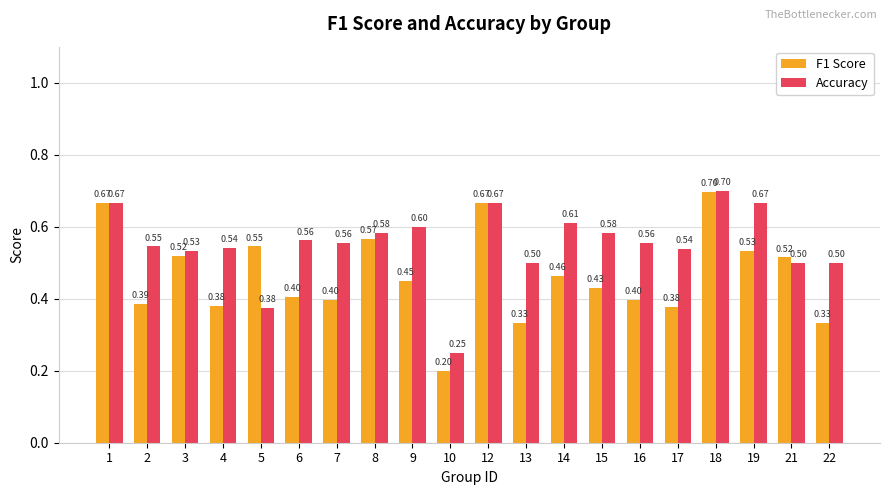

What is the highest value of the F1 Score series?

0.7